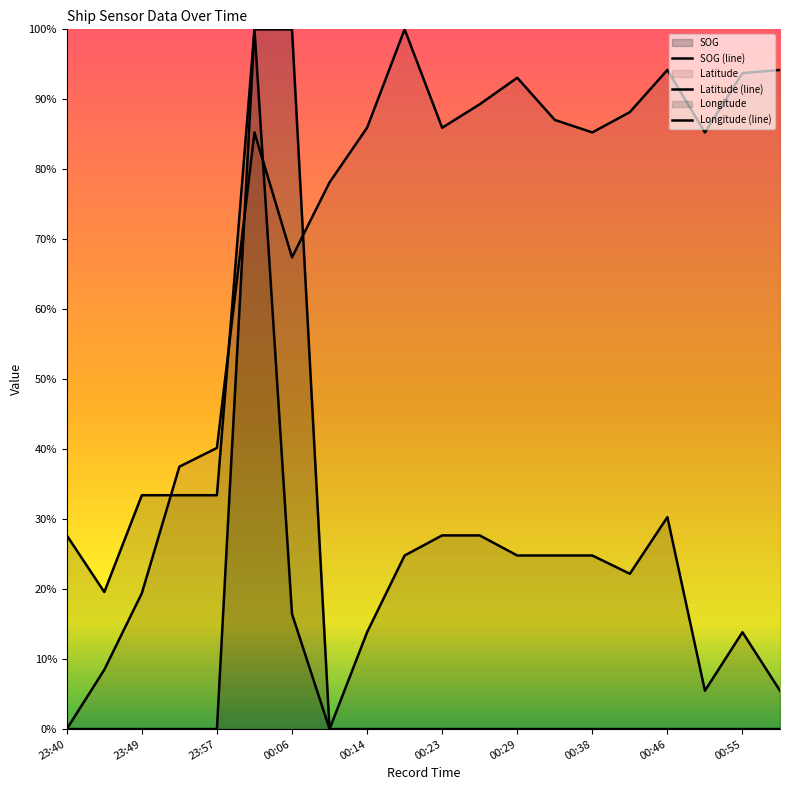

Reading left to right, extract all data points from this chart.

SOG (line): 0.0	0.0	0.0	0.0	0.0	1.0	1.0	0.0	0.0	0.0	0.0	0.0	0.0	0.0	0.0	0.0	0.0	0.0	0.0	0.0
Latitude (line): 0.0	0.1	0.2	0.4	0.4	0.9	0.7	0.8	0.9	1.0	0.9	0.9	0.9	0.9	0.9	0.9	0.9	0.9	0.9	0.9
Longitude (line): 0.3	0.2	0.3	0.3	0.3	1.0	0.2	0.0	0.1	0.2	0.3	0.3	0.2	0.2	0.2	0.2	0.3	0.1	0.1	0.1